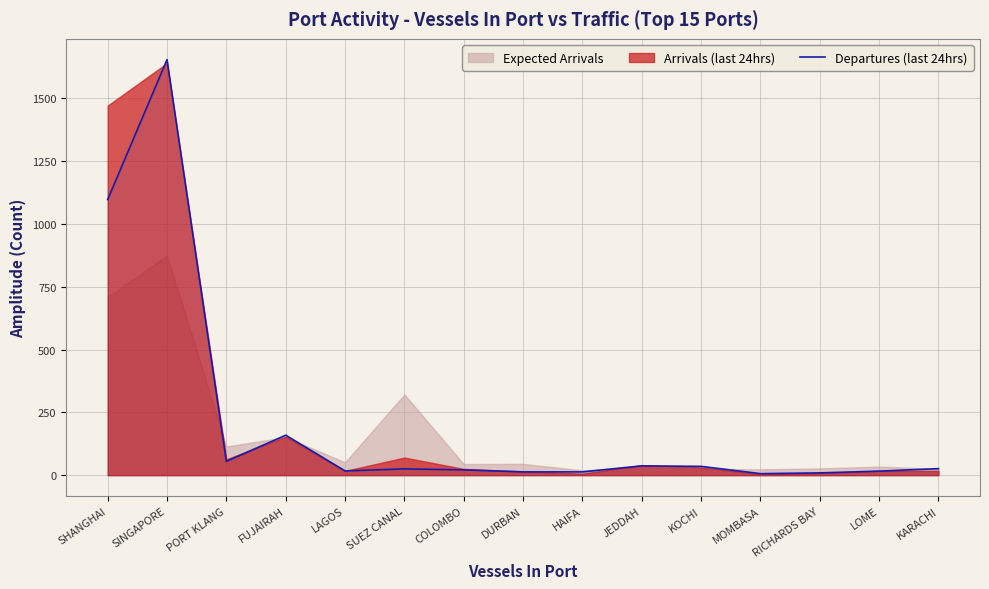

Does the chart have visible grid lines?

Yes